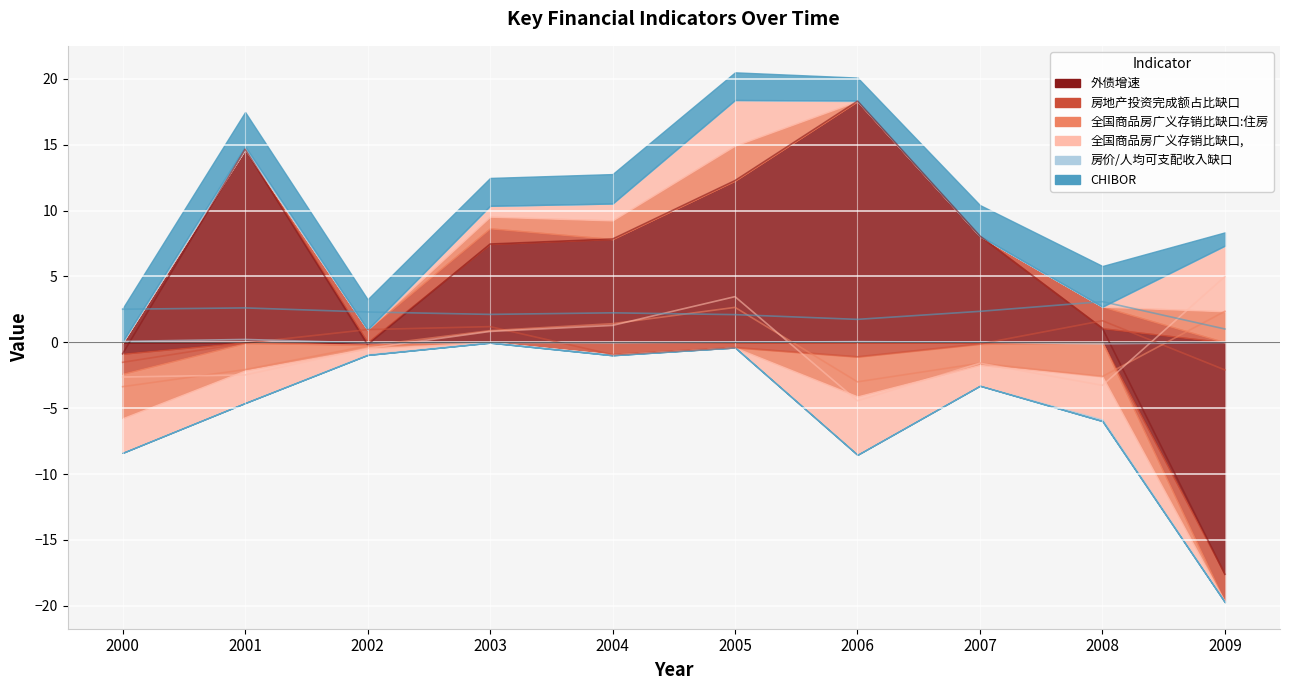

Between which two adjacent categories do 房地产投资完成额占比缺口 and 全国商品房广义存销比缺口:住房 first intersect?

2003 and 2004